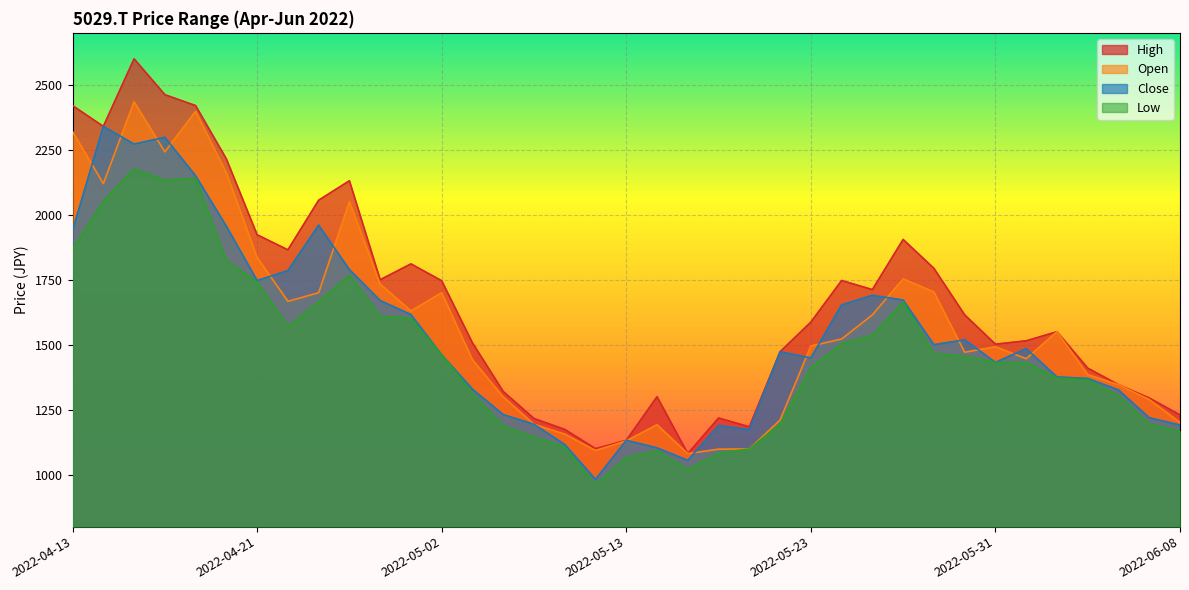

Rank the series by their maximum value, from lowest to highest.

Low, Close, Open, High